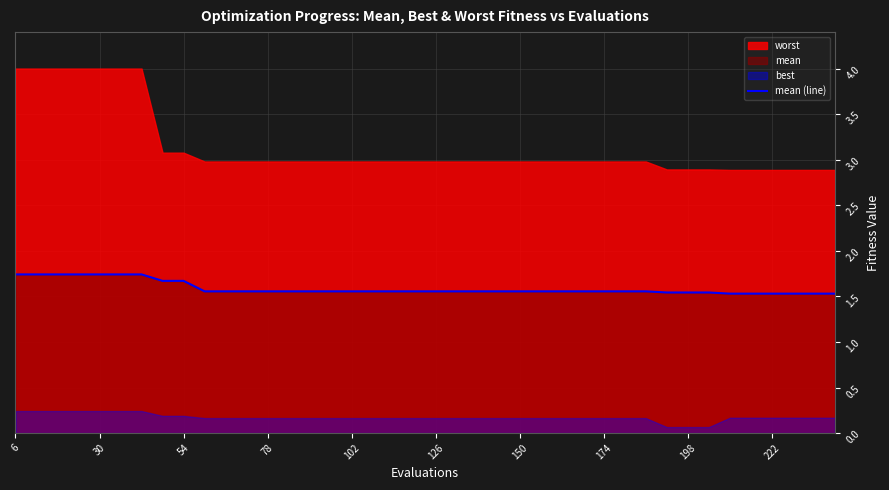

The value of mean (line) at 126 is 2.7. True or false?

False